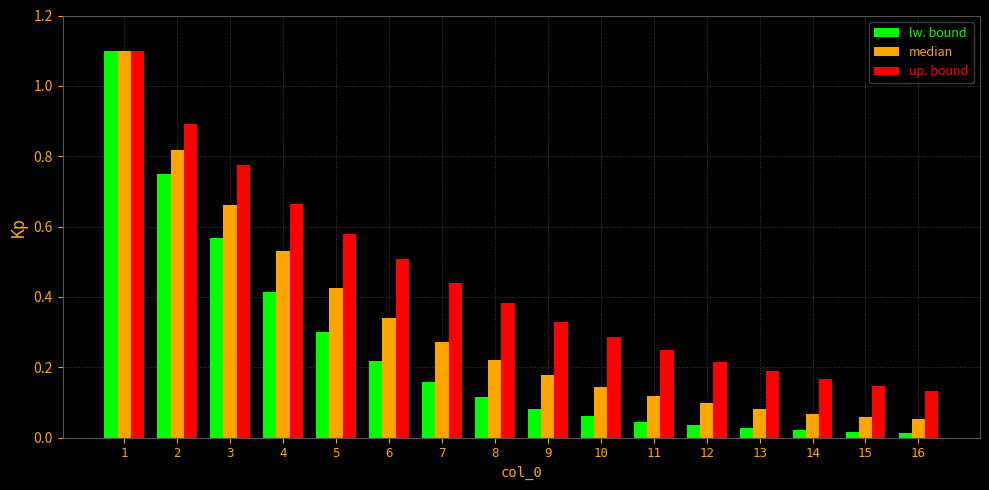

How many bars are there in total?

48